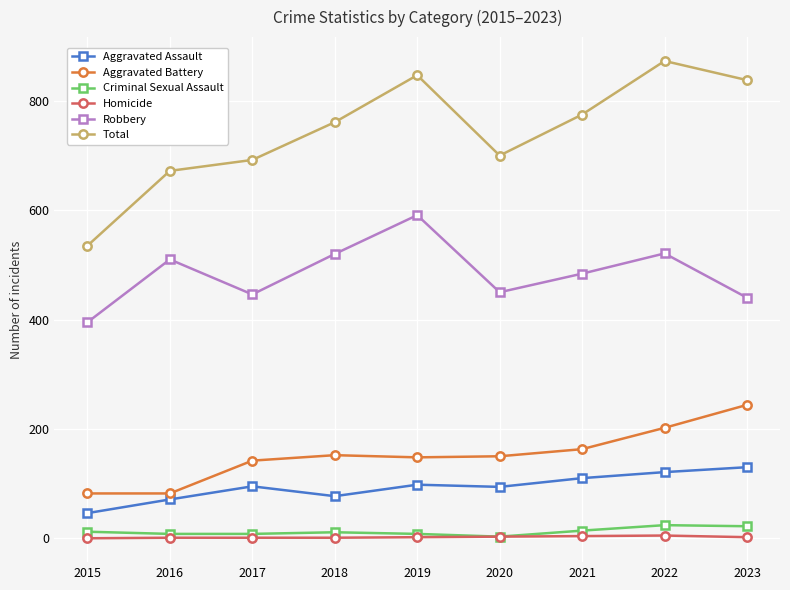

True or false: Aggravated Battery and Total cross at least once.

False